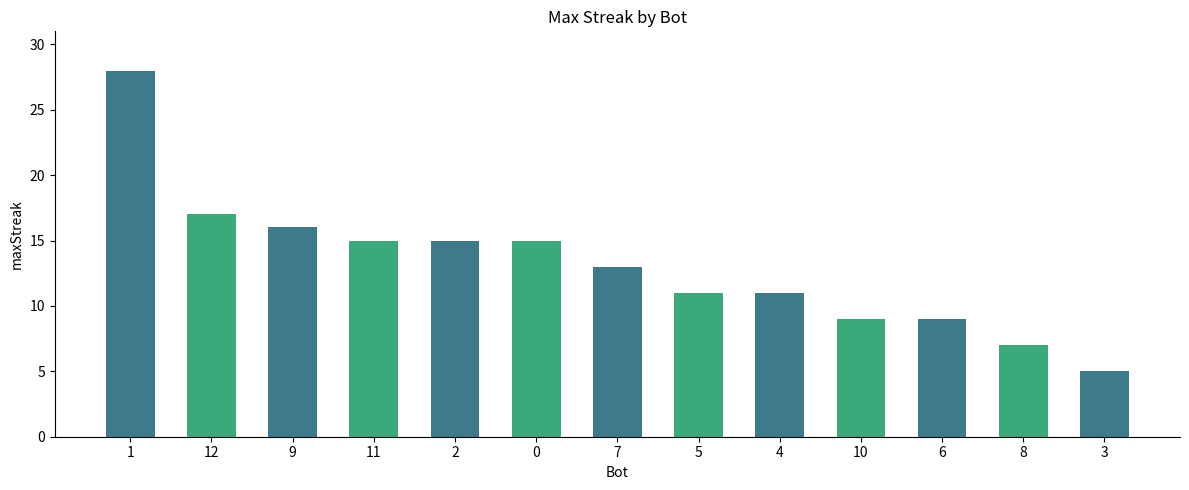

Rank the categories by value from highest to lowest.

1, 12, 9, 11, 2, 0, 7, 5, 4, 10, 6, 8, 3